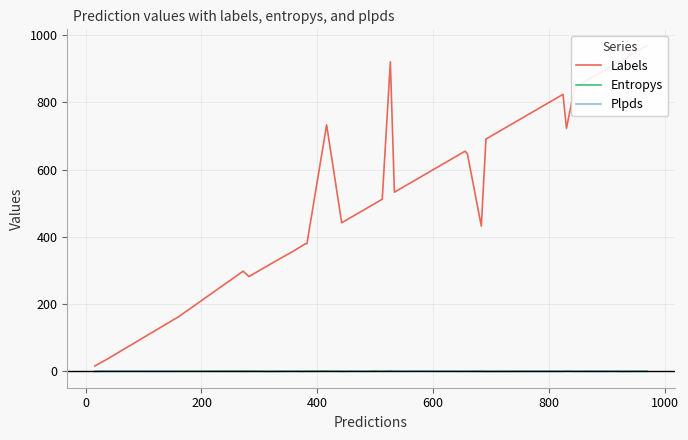

True or false: Entropys has more than 2 interior local peaks.

True